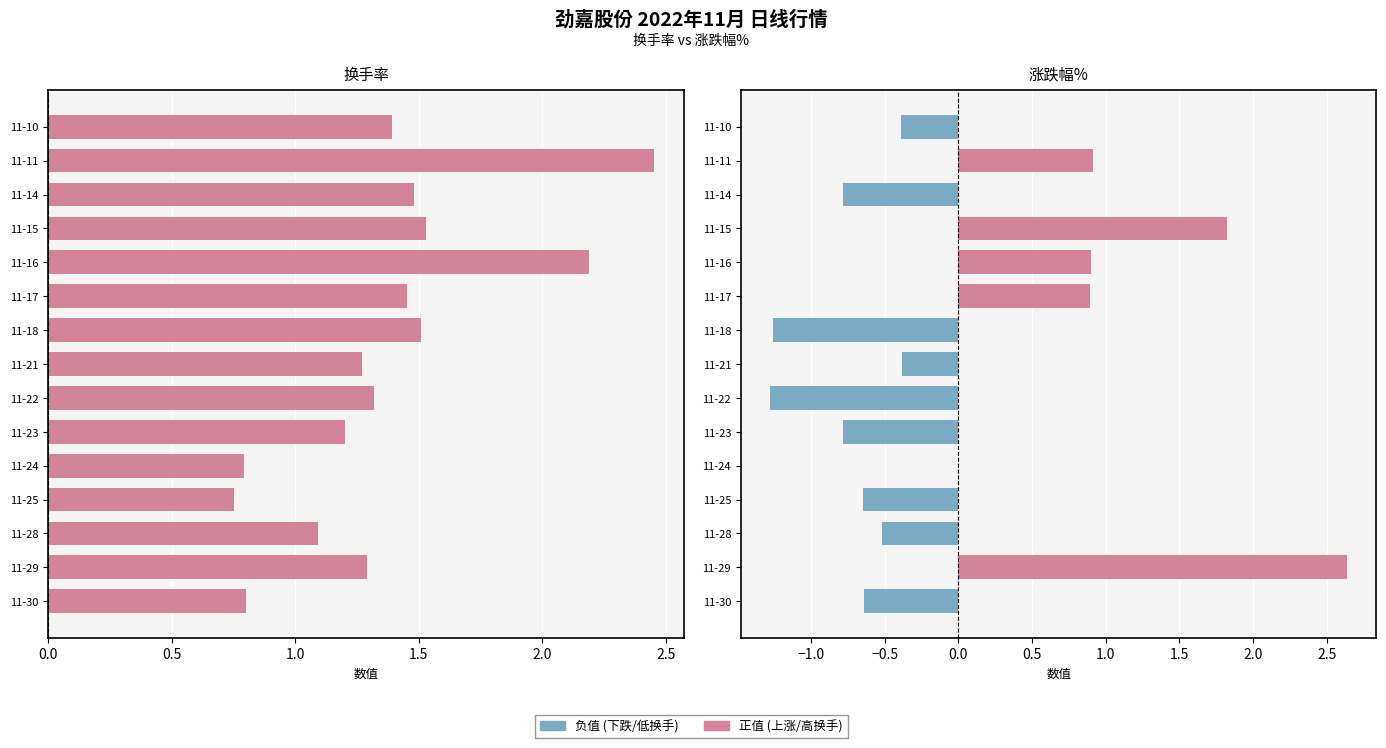

What is the difference between the second highest and second lowest values in the 换手率 series?

1.4